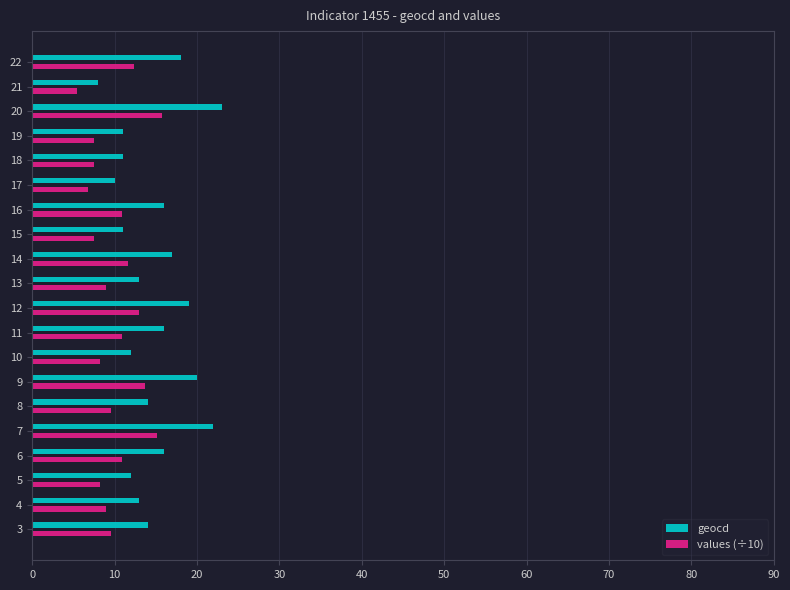

Rank the series by their average value, from lowest to highest.

values (÷10), geocd